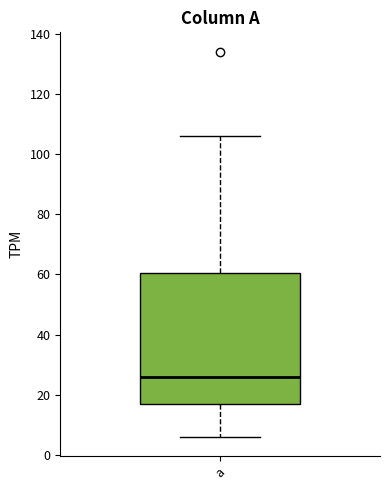

Read this box plot against the y-axis: the position of the median line, the range covered by the box, and the ends of both whiskers. The values are not printed on the chart, so give them approximately, as read against the axis.

median 26, box 18 to 60, whiskers 6 to 106